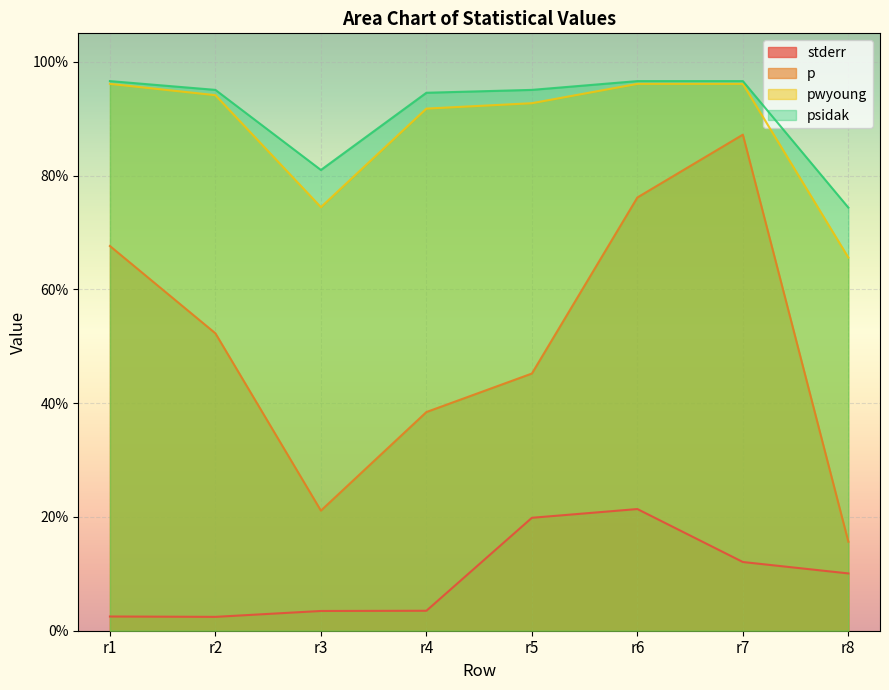

How many interior local valleys does the pwyoung series have?

1